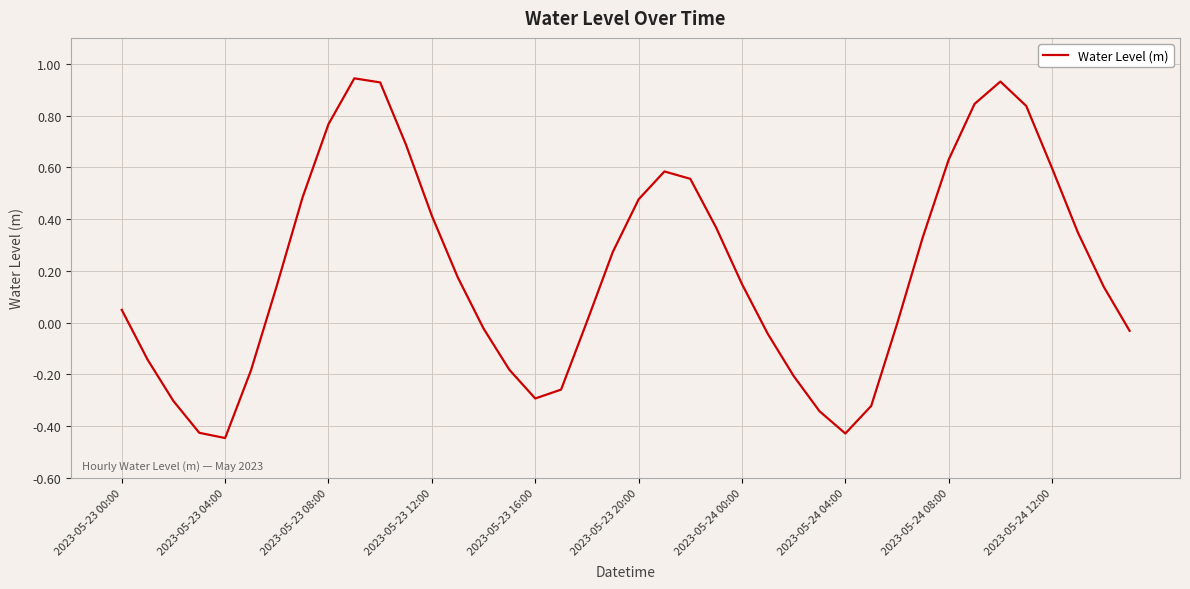

What is the sum of all values?

8.0